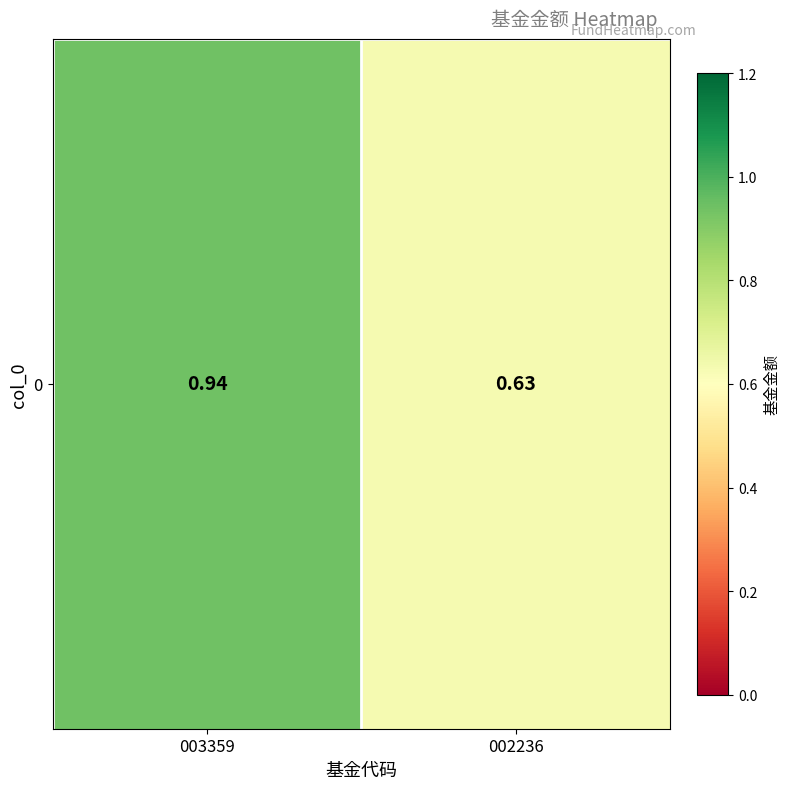

The value at 002236 is 0.6. True or false?

True